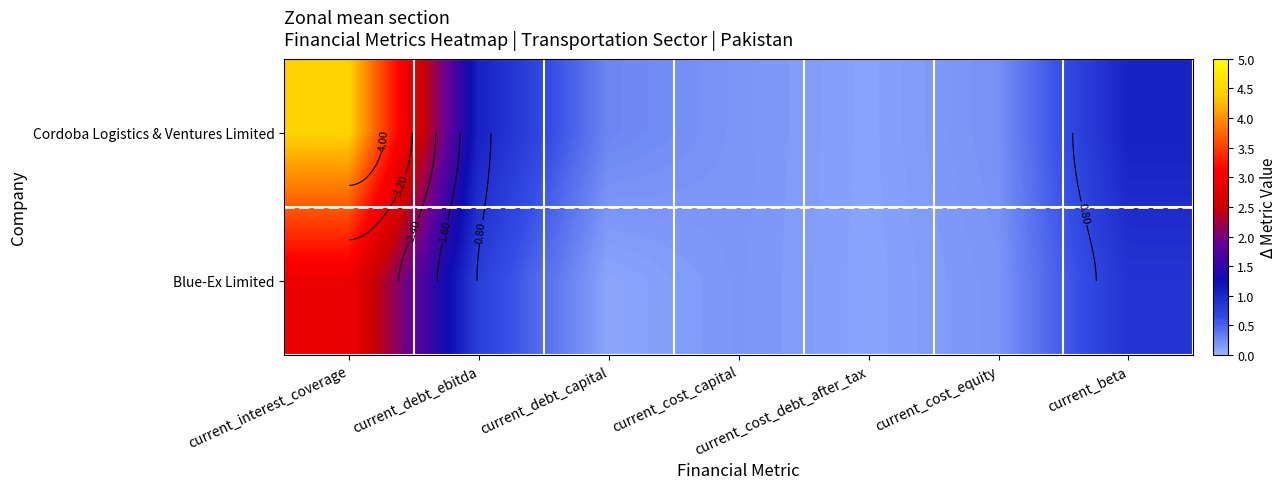

At how many categories does at least one series exceed 1?

3